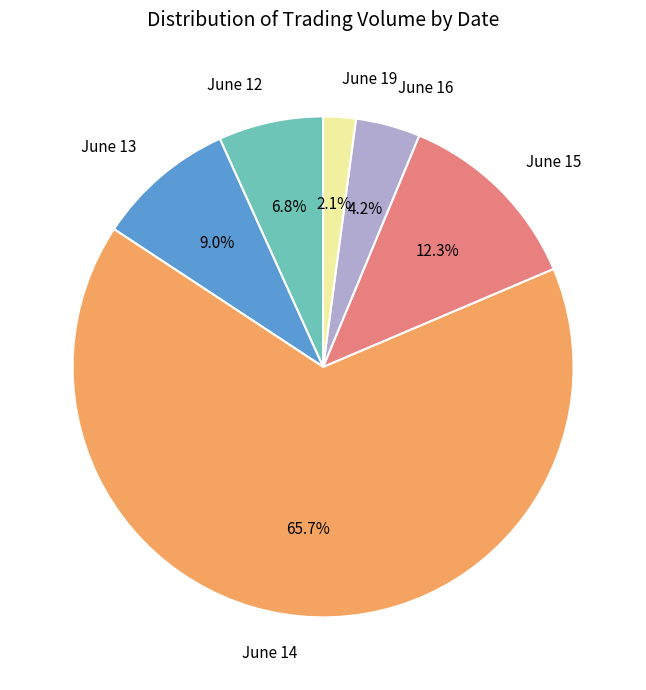

Is there a majority slice in this chart?

Yes